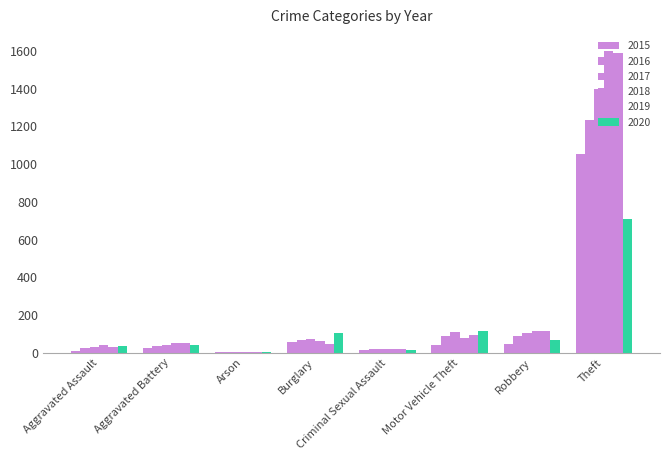

What is the label of the 7th bar from the left?

Robbery